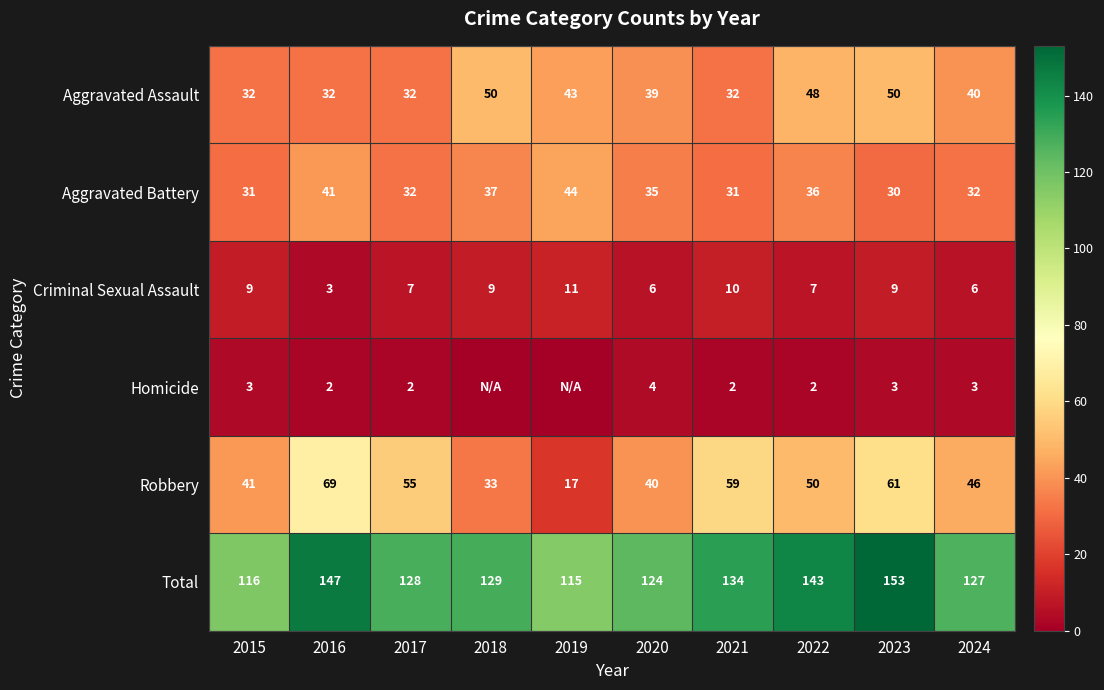

What is the total value across all series at 2021?

268